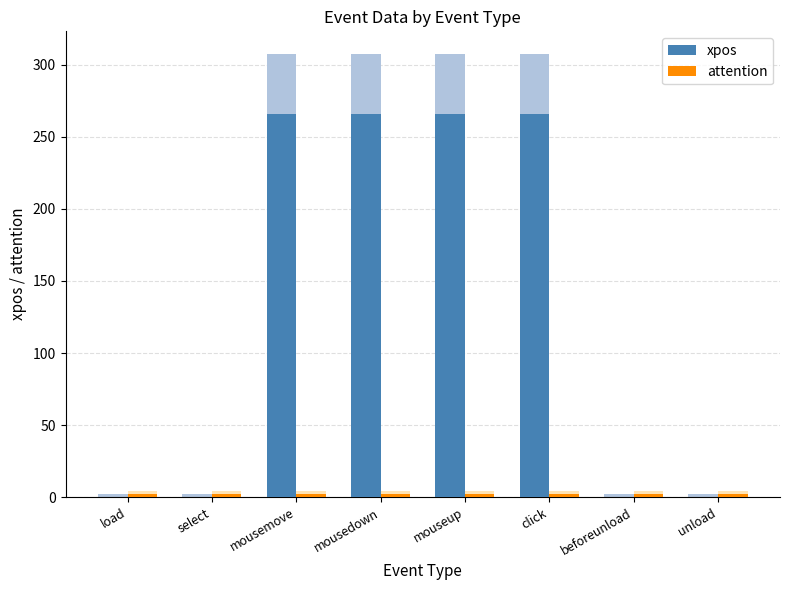

Which series has the widest spread of values?

xpos